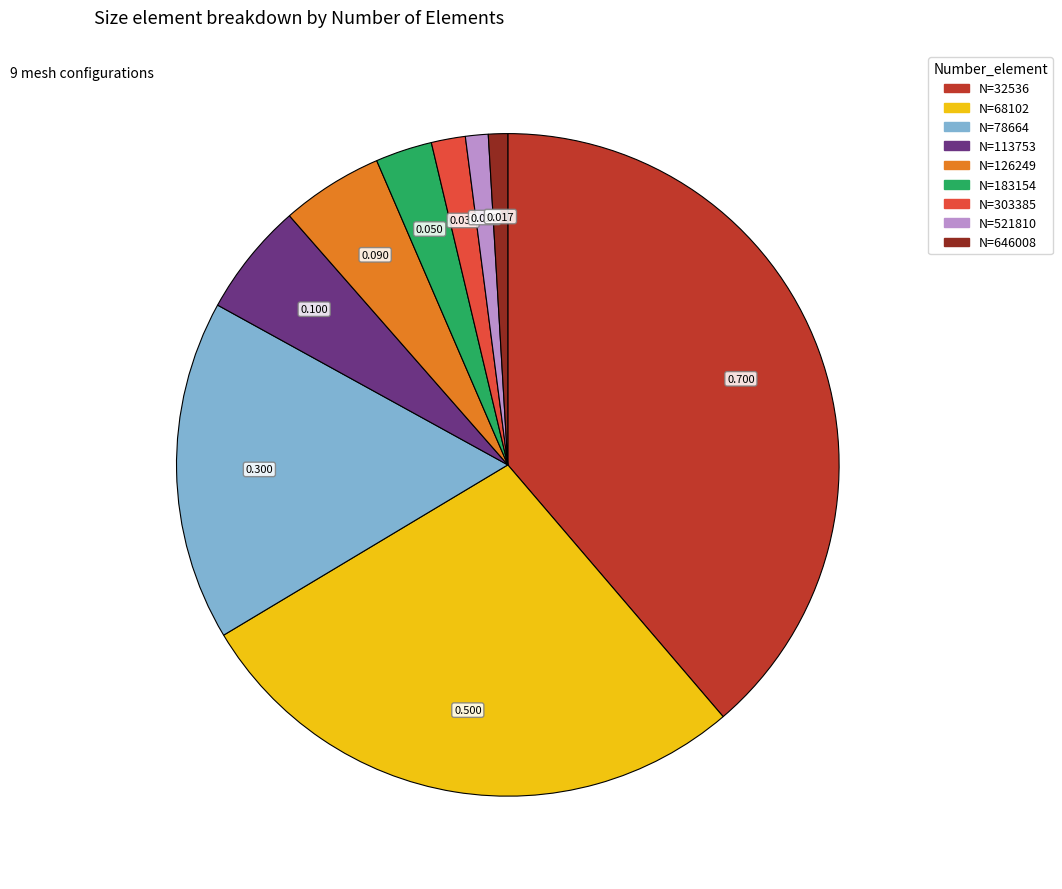

Is there any slice that represents more than half of the pie?

No